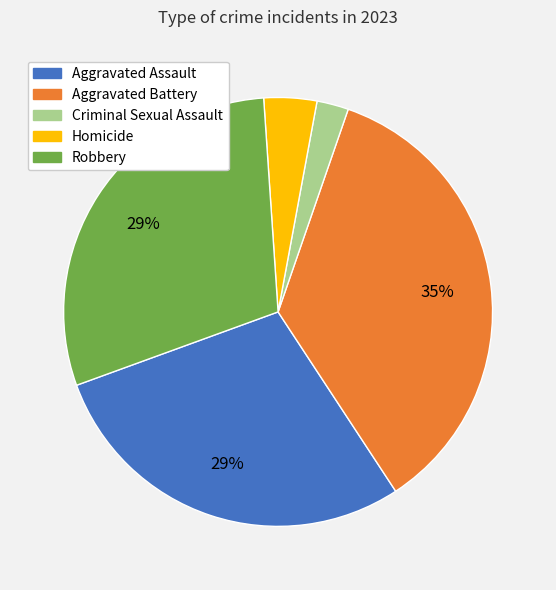

Count the number of slices in the pie.

5